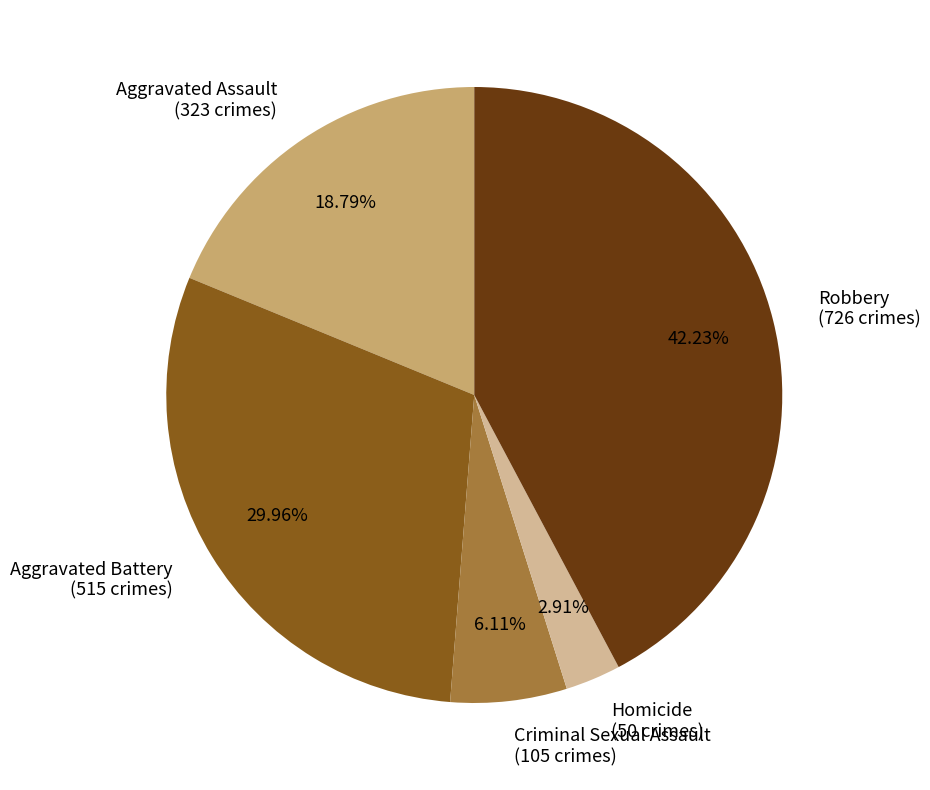

True or false: Aggravated Battery accounts for 19% of the total.

False